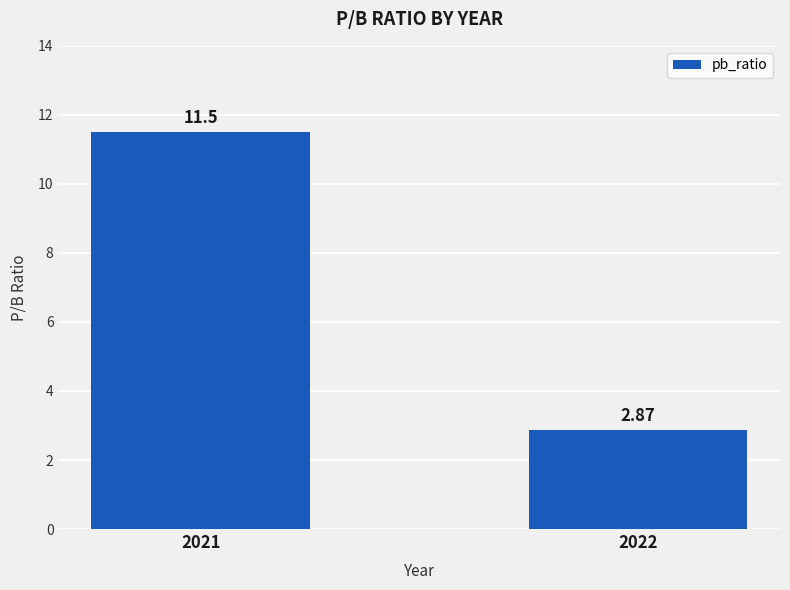

Rank the categories by value from highest to lowest.

2021, 2022